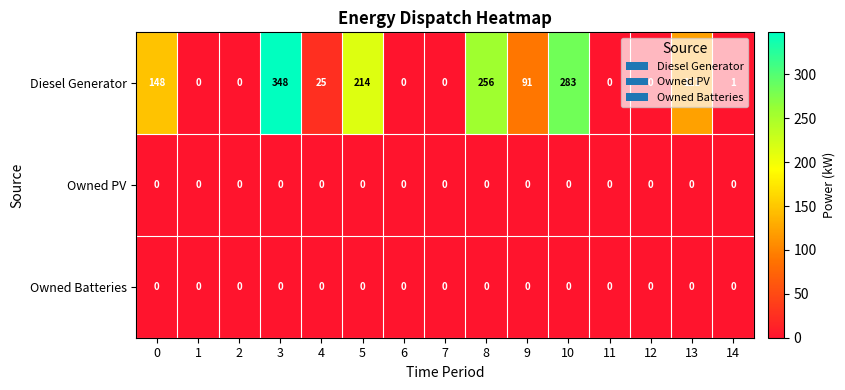

Which series has the largest total across all categories?

Diesel Generator